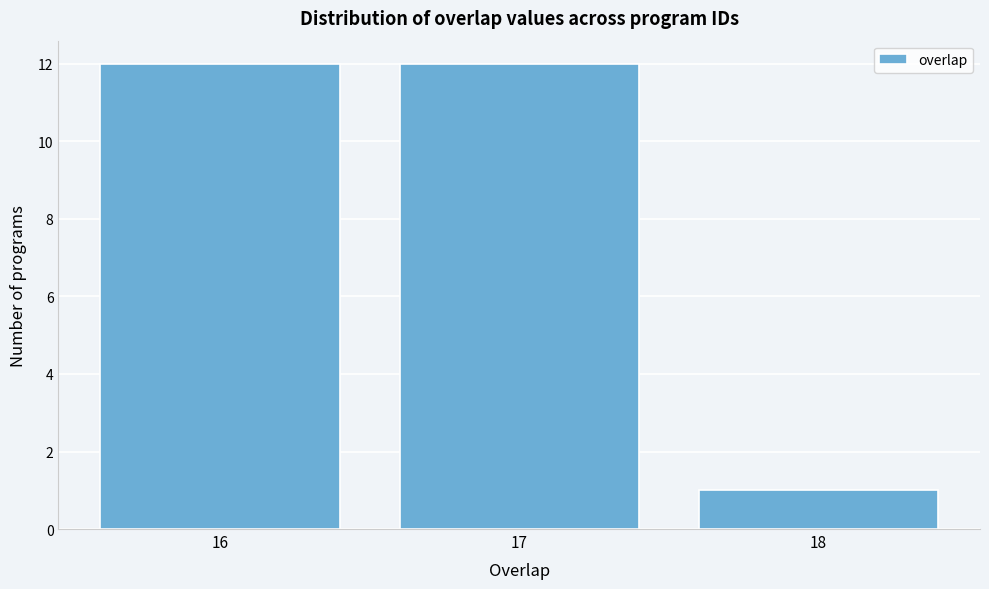

Reading left to right, list all the values displayed in this chart.

12	12	1